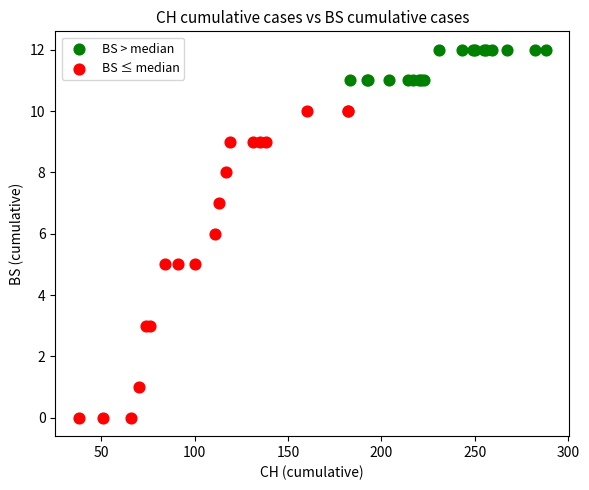

Which series has the widest spread of Y values?

BS ≤ median